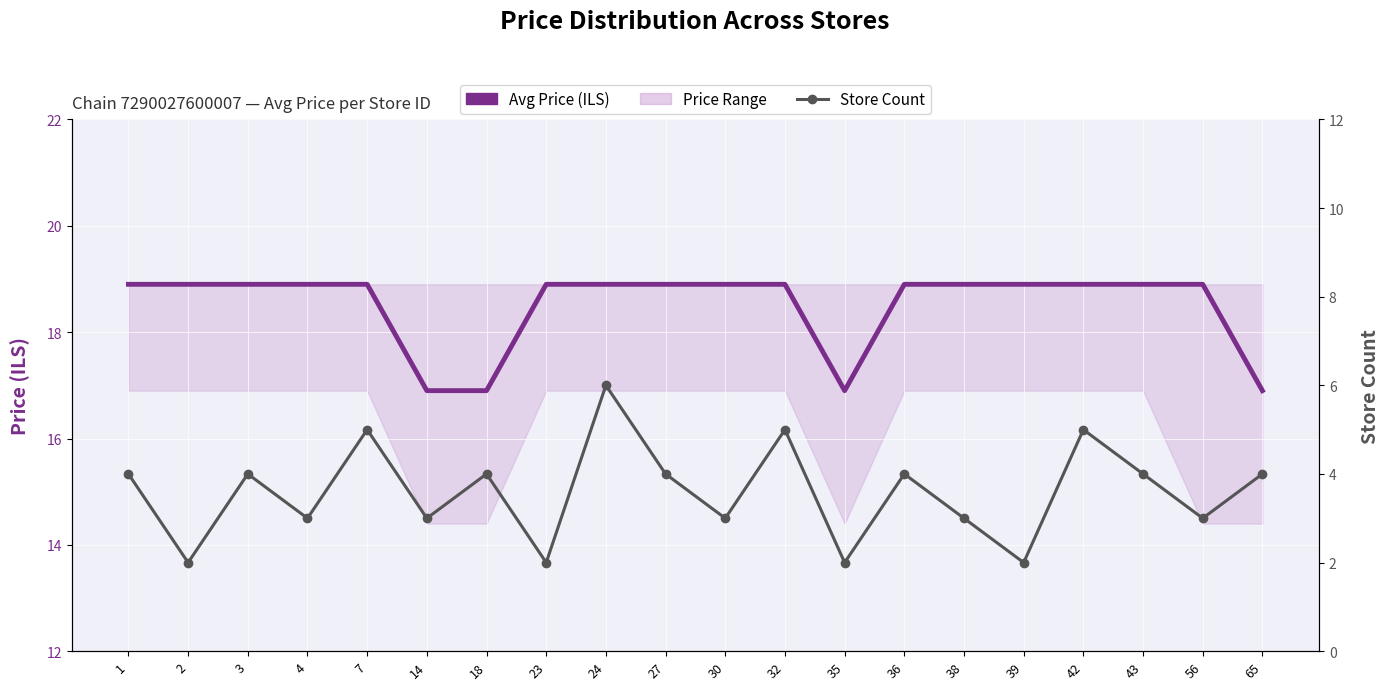

The value of Store Count at 36 is 2.7. True or false?

False